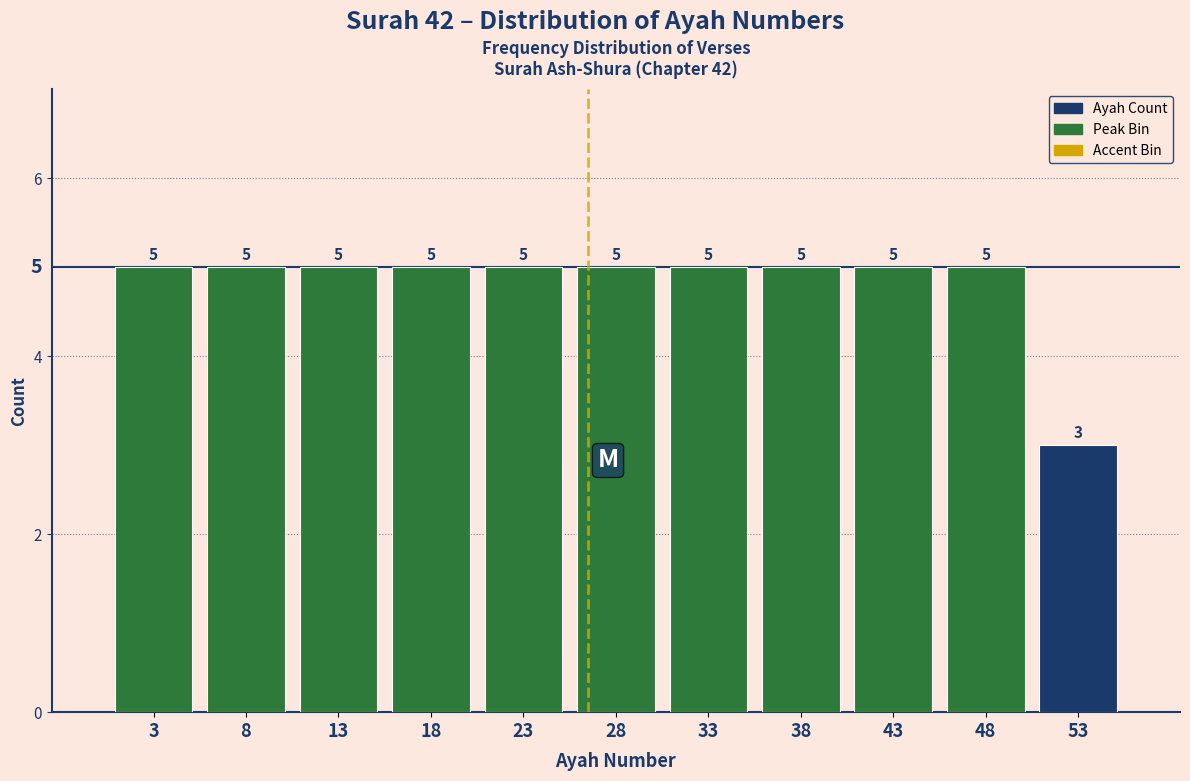

What is the height of the bar covering 1 to 6 on the x-axis?

5